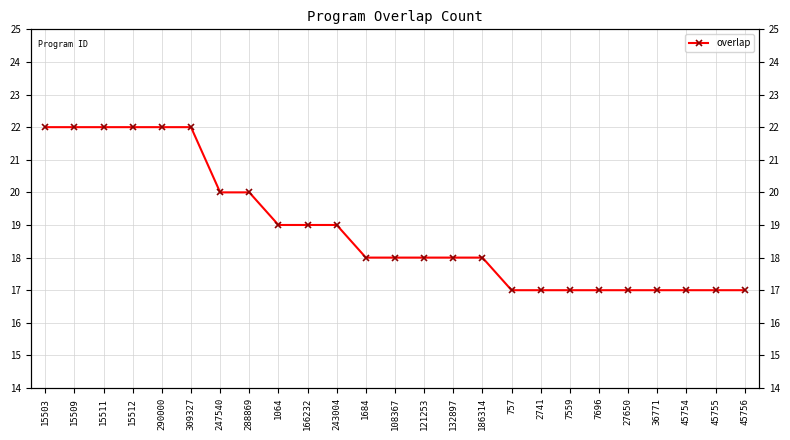

Which has a higher value, 132897 or 166232?

166232